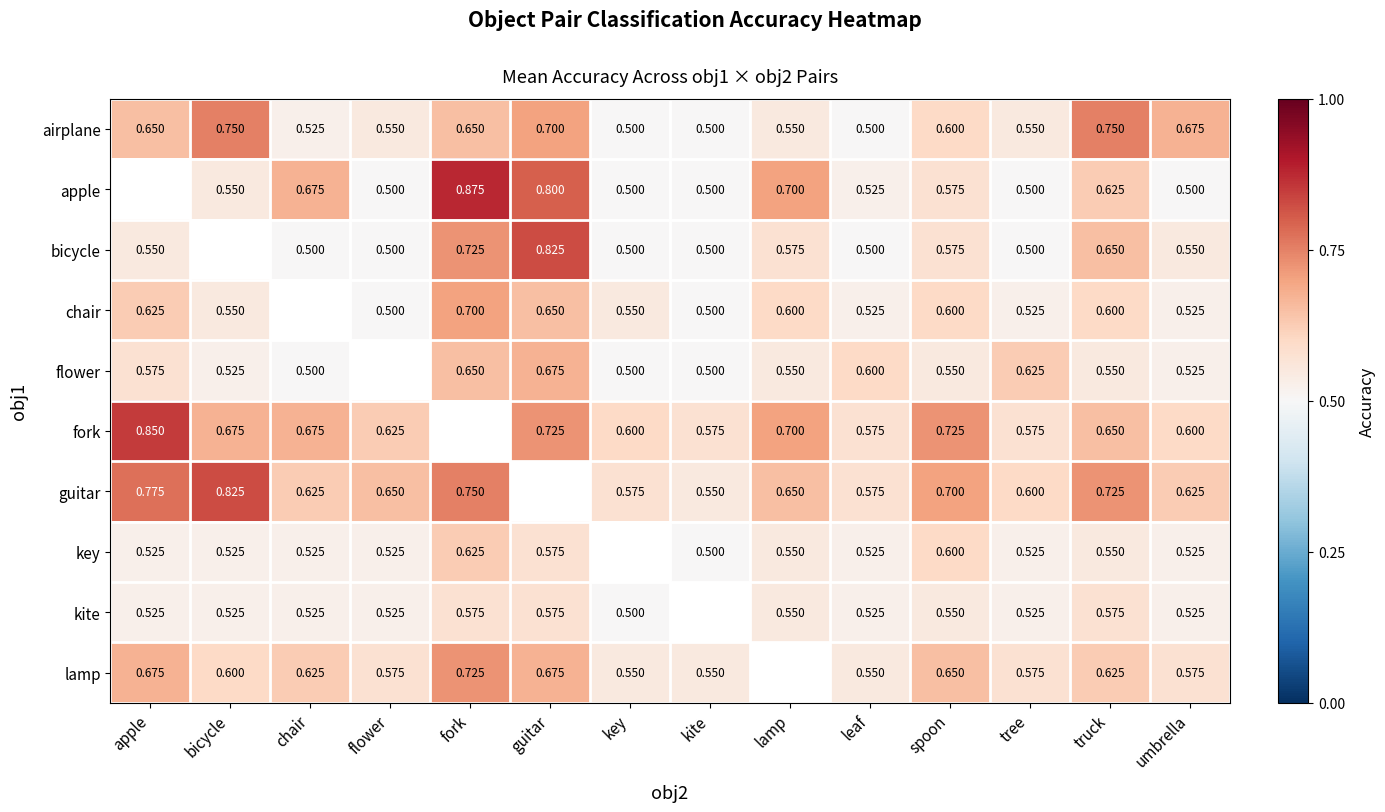

Which has a higher value, leaf or chair?

chair